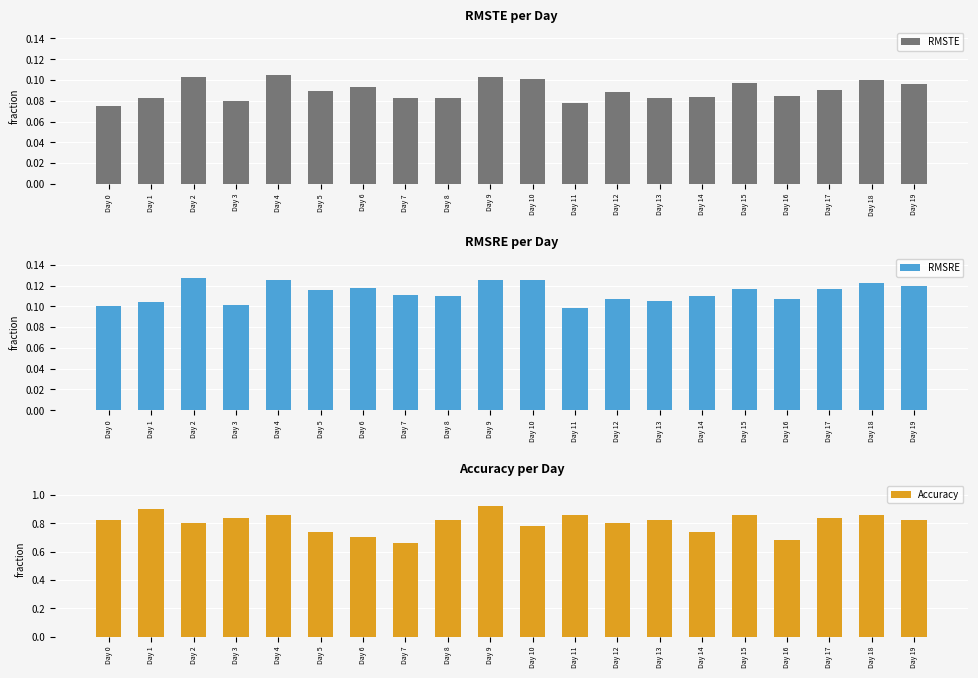

Rank the series at Day 1 from highest to lowest value.

Accuracy, RMSRE, RMSTE